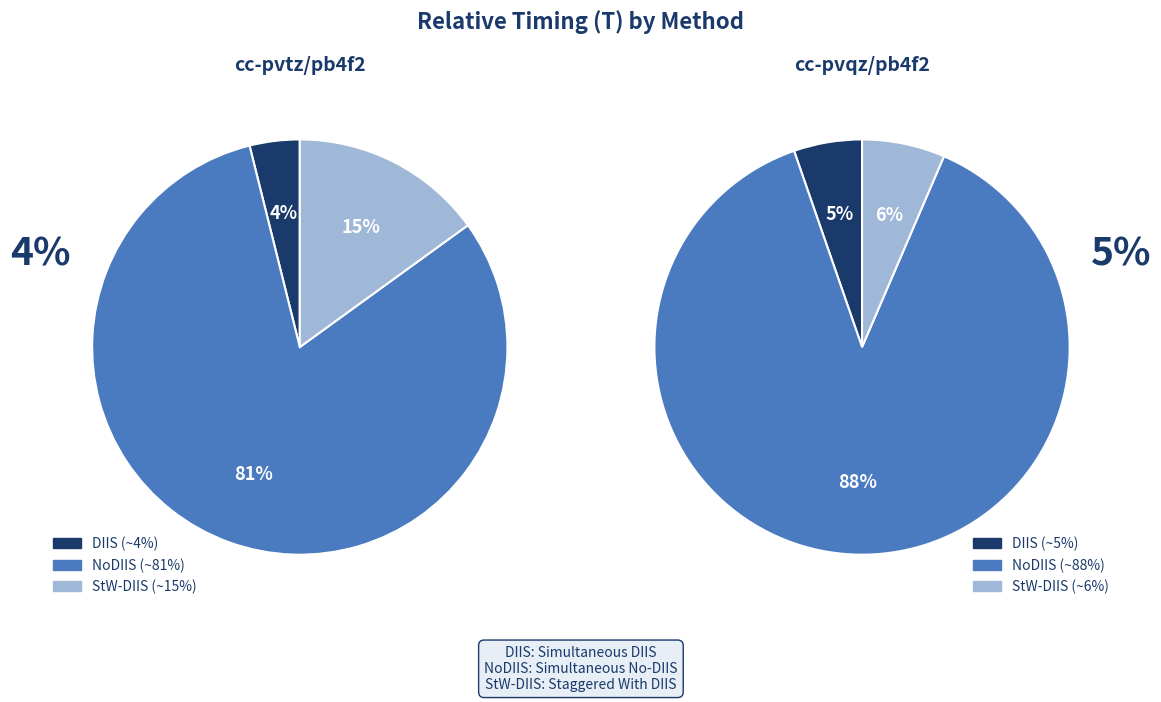

Does FHF- Simul-NoDIIS represent more than half of the total?

Yes